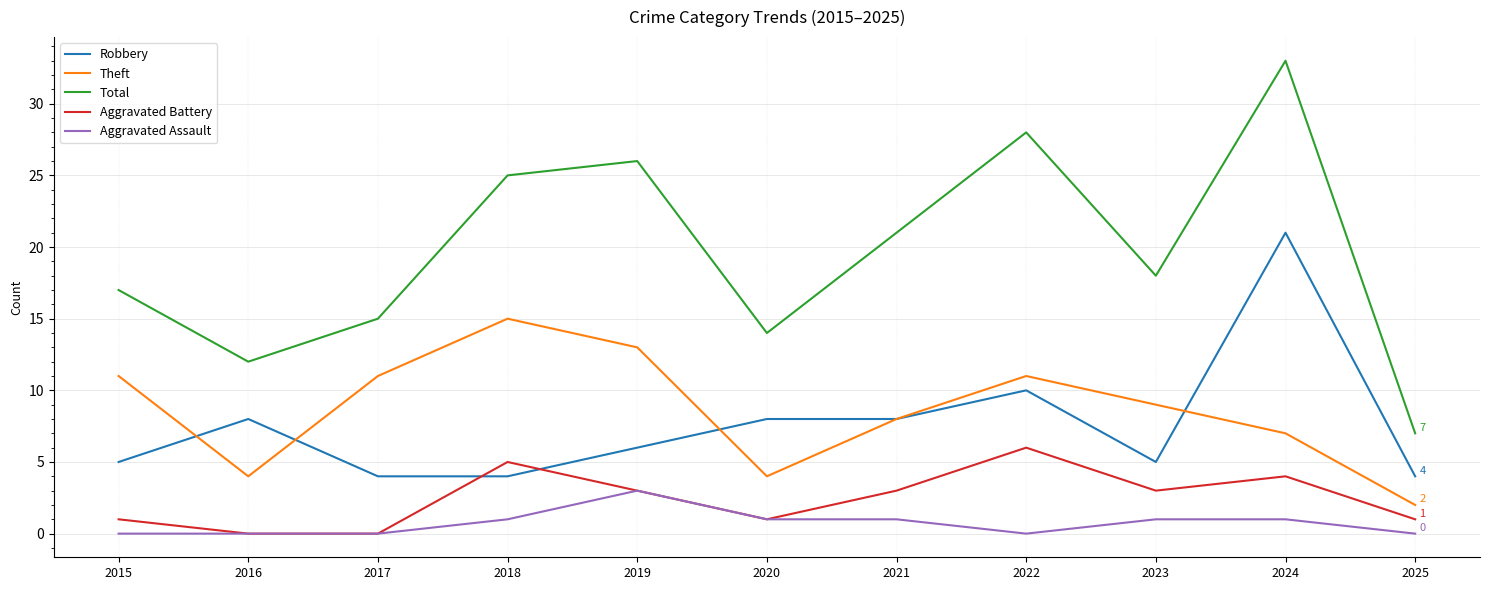

List the series in order of their peak value, highest first.

Total, Robbery, Theft, Aggravated Battery, Aggravated Assault